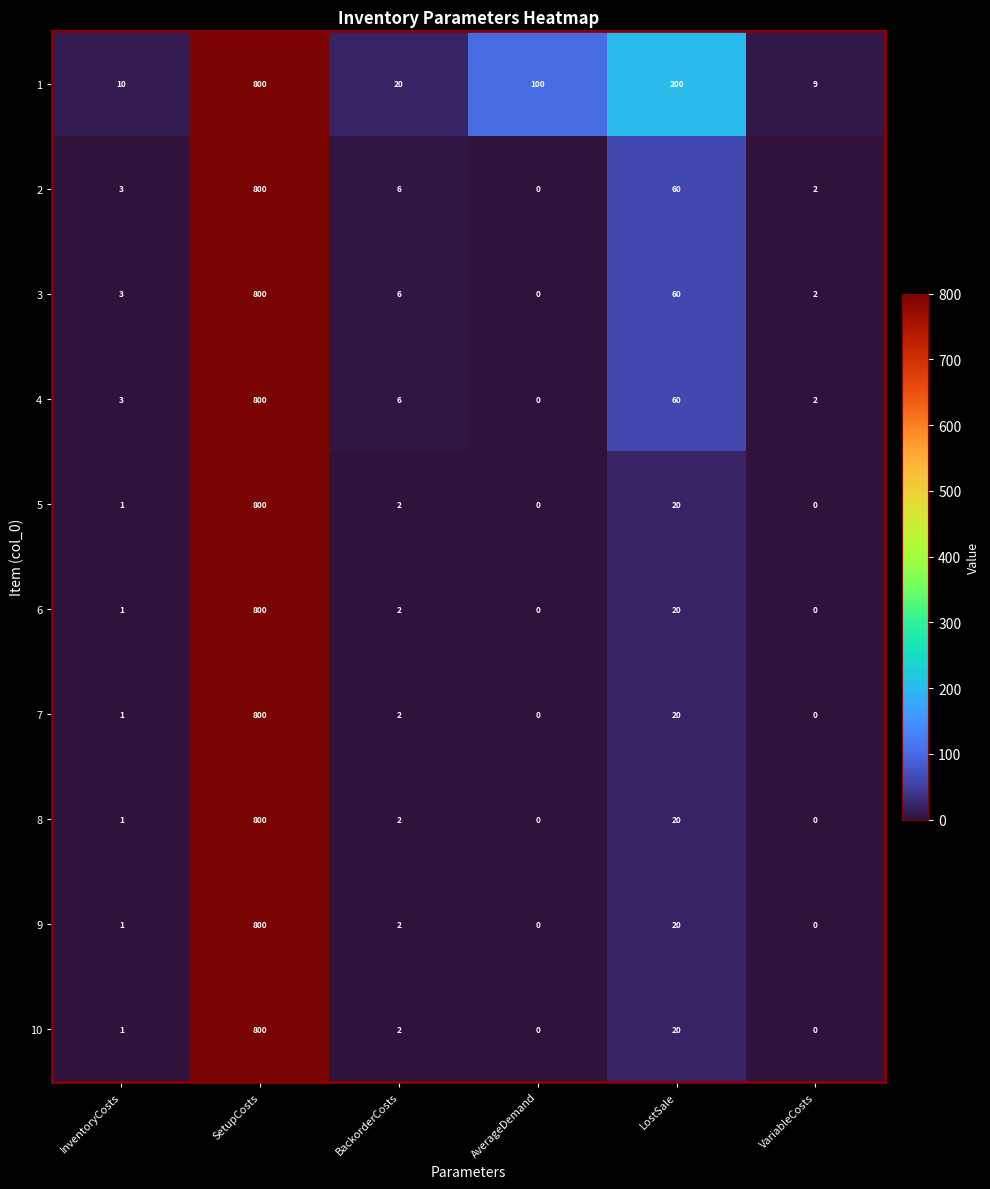

What is the sum of the 9 values at SetupCosts and InventoryCosts?

801